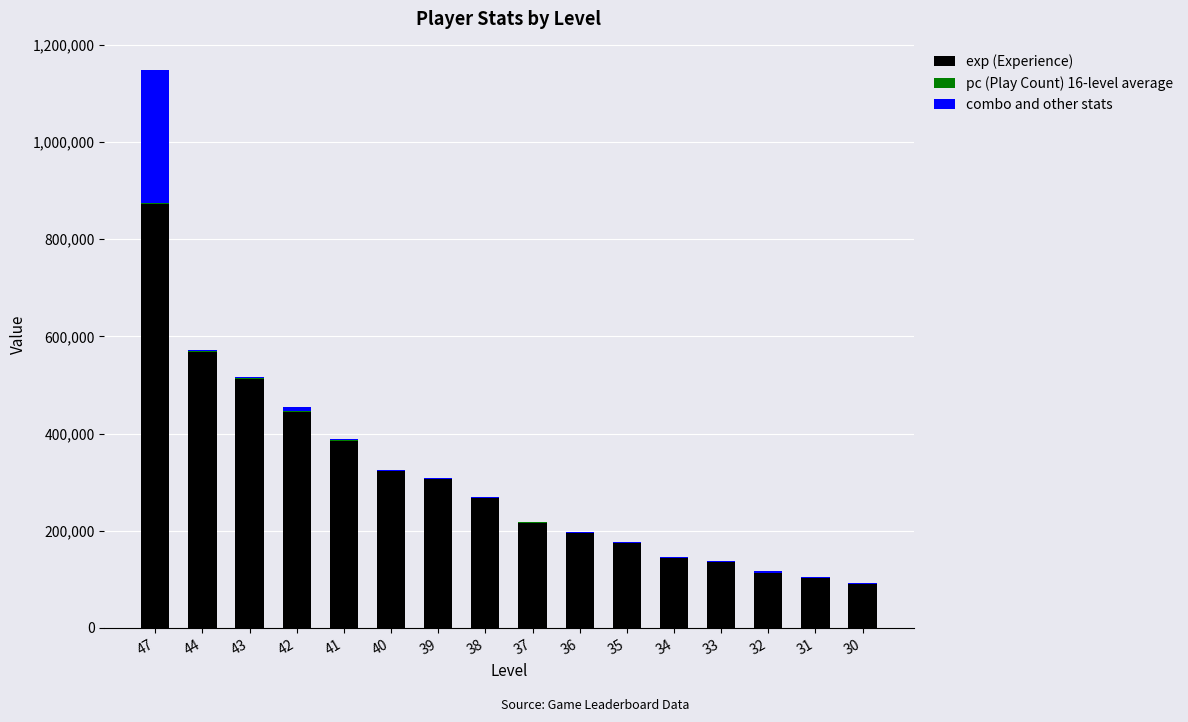

What is the average value of the exp (Experience) series?

302995